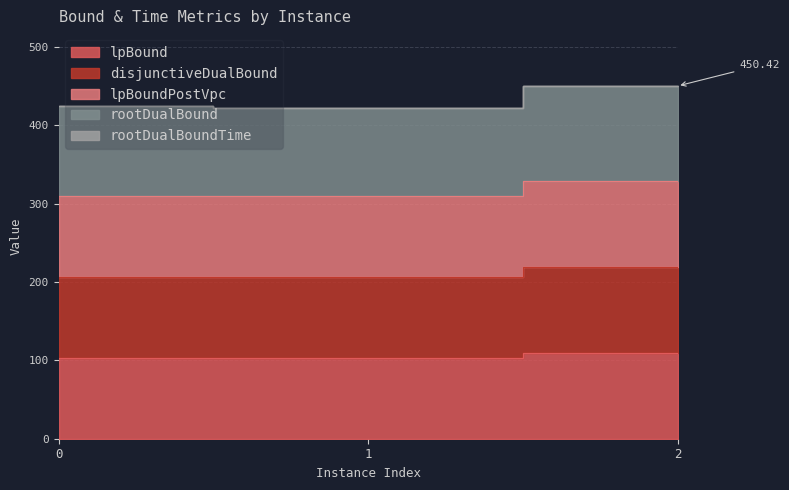

Reading right to left, what are all the values shown in this chart?

lpBound: 109.7	103.2	103.4
disjunctiveDualBound: 219.5	206.4	206.8
lpBoundPostVpc: 329.2	309.6	310.2
rootDualBound: 450.3	421.9	425.1